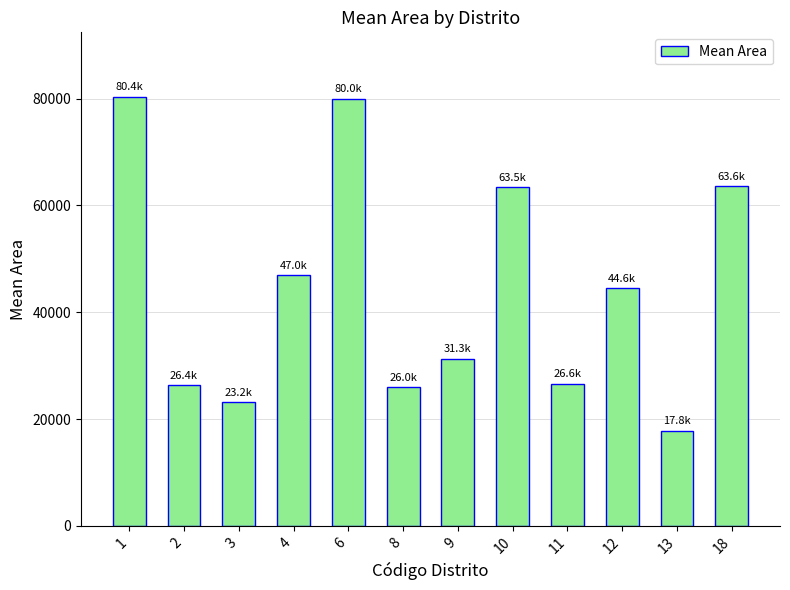

How many bars are there in total?

12